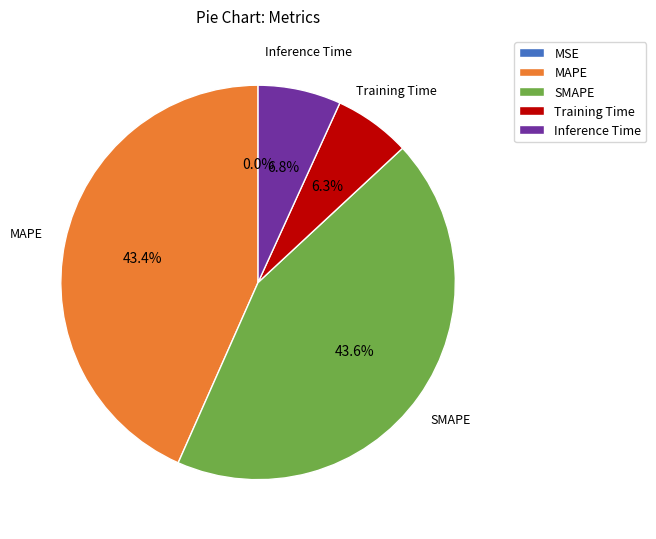

The SMAPE slice represents 44% of the pie. True or false?

True